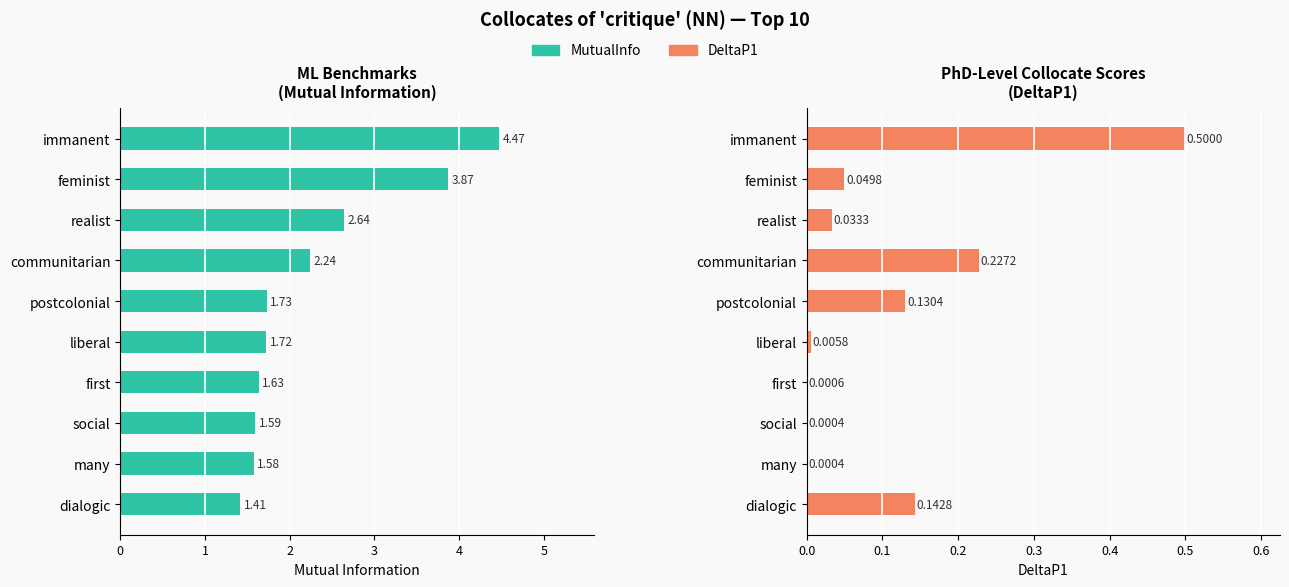

Between realist and dialogic, which series saw the biggest shift?

MutualInfo